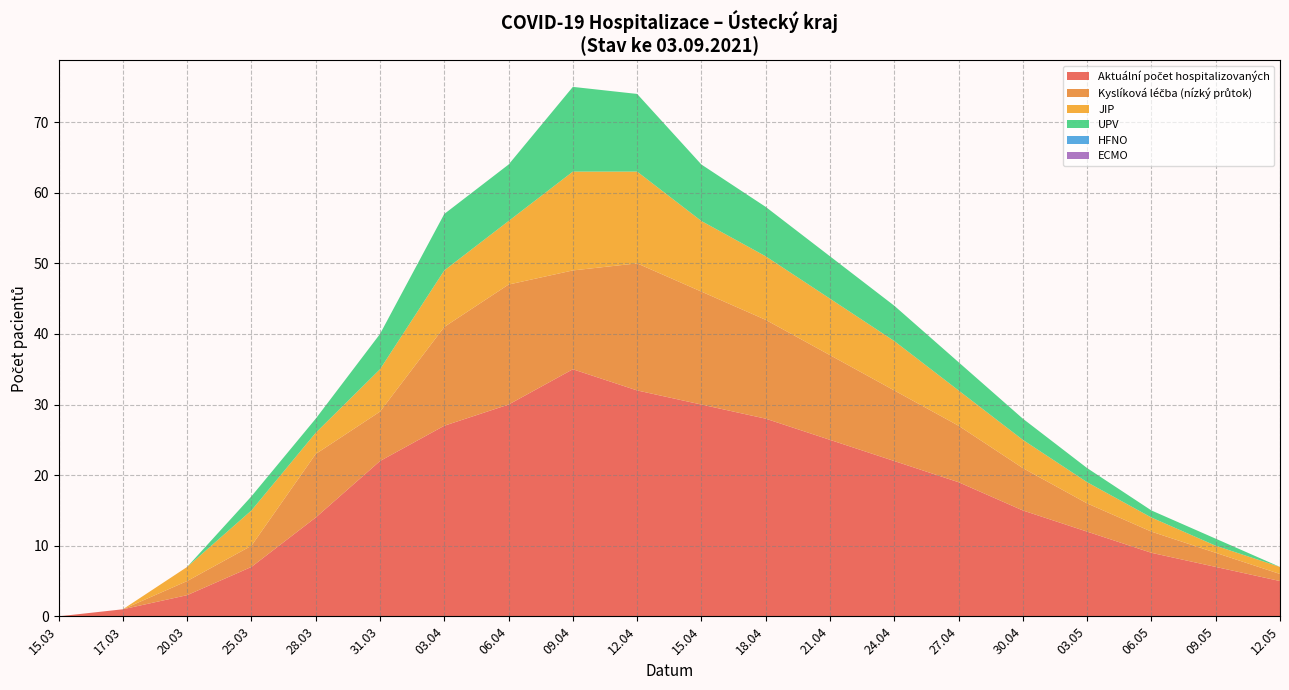

Reading left to right, what are all the values shown in this chart?

Aktuální počet hospitalizovaných: 15.03.2020=0	17.03.2020=1	20.03.2020=3	25.03.2020=7	28.03.2020=14	31.03.2020=22	03.04.2020=27	06.04.2020=30	09.04.2020=35	12.04.2020=32	15.04.2020=30	18.04.2020=28	21.04.2020=25	24.04.2020=22	27.04.2020=19	30.04.2020=15	03.05.2020=12	06.05.2020=9	09.05.2020=7	12.05.2020=5
Kyslíková léčba: 15.03.2020=0	17.03.2020=0	20.03.2020=2	25.03.2020=3	28.03.2020=9	31.03.2020=7	03.04.2020=14	06.04.2020=17	09.04.2020=14	12.04.2020=18	15.04.2020=16	18.04.2020=14	21.04.2020=12	24.04.2020=10	27.04.2020=8	30.04.2020=6	03.05.2020=4	06.05.2020=3	09.05.2020=2	12.05.2020=1
JIP: 15.03.2020=0	17.03.2020=0	20.03.2020=2	25.03.2020=5	28.03.2020=3	31.03.2020=6	03.04.2020=8	06.04.2020=9	09.04.2020=14	12.04.2020=13	15.04.2020=10	18.04.2020=9	21.04.2020=8	24.04.2020=7	27.04.2020=5	30.04.2020=4	03.05.2020=3	06.05.2020=2	09.05.2020=1	12.05.2020=1
UPV: 15.03.2020=0	17.03.2020=0	20.03.2020=0	25.03.2020=2	28.03.2020=2	31.03.2020=5	03.04.2020=8	06.04.2020=8	09.04.2020=12	12.04.2020=11	15.04.2020=8	18.04.2020=7	21.04.2020=6	24.04.2020=5	27.04.2020=4	30.04.2020=3	03.05.2020=2	06.05.2020=1	09.05.2020=1	12.05.2020=0
HFNO: 15.03.2020=0	17.03.2020=0	20.03.2020=0	25.03.2020=0	28.03.2020=0	31.03.2020=0	03.04.2020=0	06.04.2020=0	09.04.2020=0	12.04.2020=0	15.04.2020=0	18.04.2020=0	21.04.2020=0	24.04.2020=0	27.04.2020=0	30.04.2020=0	03.05.2020=0	06.05.2020=0	09.05.2020=0	12.05.2020=0
ECMO: 15.03.2020=0	17.03.2020=0	20.03.2020=0	25.03.2020=0	28.03.2020=0	31.03.2020=0	03.04.2020=0	06.04.2020=0	09.04.2020=0	12.04.2020=0	15.04.2020=0	18.04.2020=0	21.04.2020=0	24.04.2020=0	27.04.2020=0	30.04.2020=0	03.05.2020=0	06.05.2020=0	09.05.2020=0	12.05.2020=0